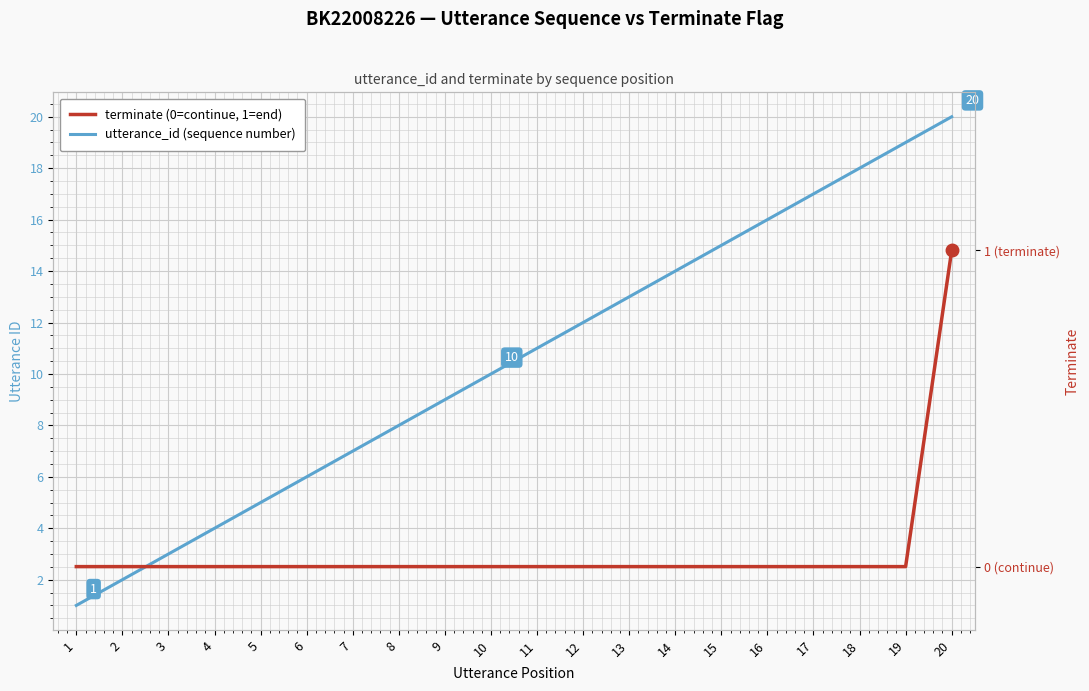

How many data points in terminate (0=continue, 1=end) are above 0?

1